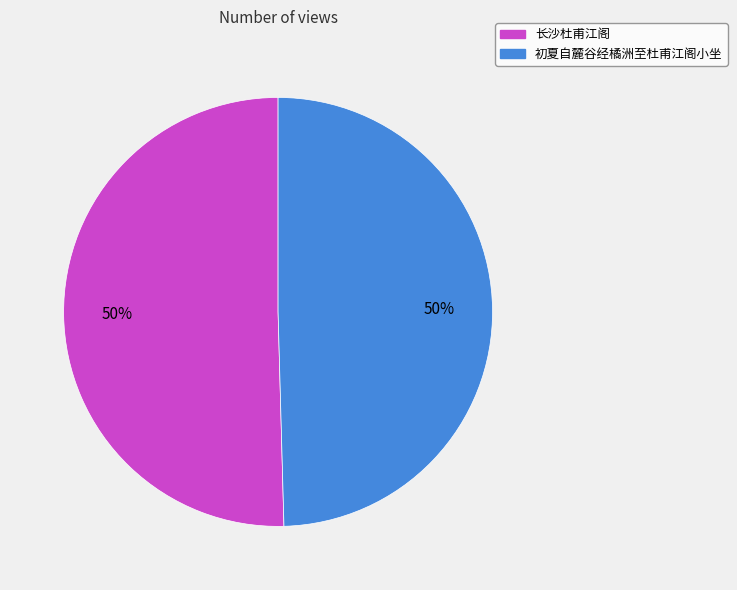

True or false: 长沙杜甫江阁 accounts for 64% of the total.

False